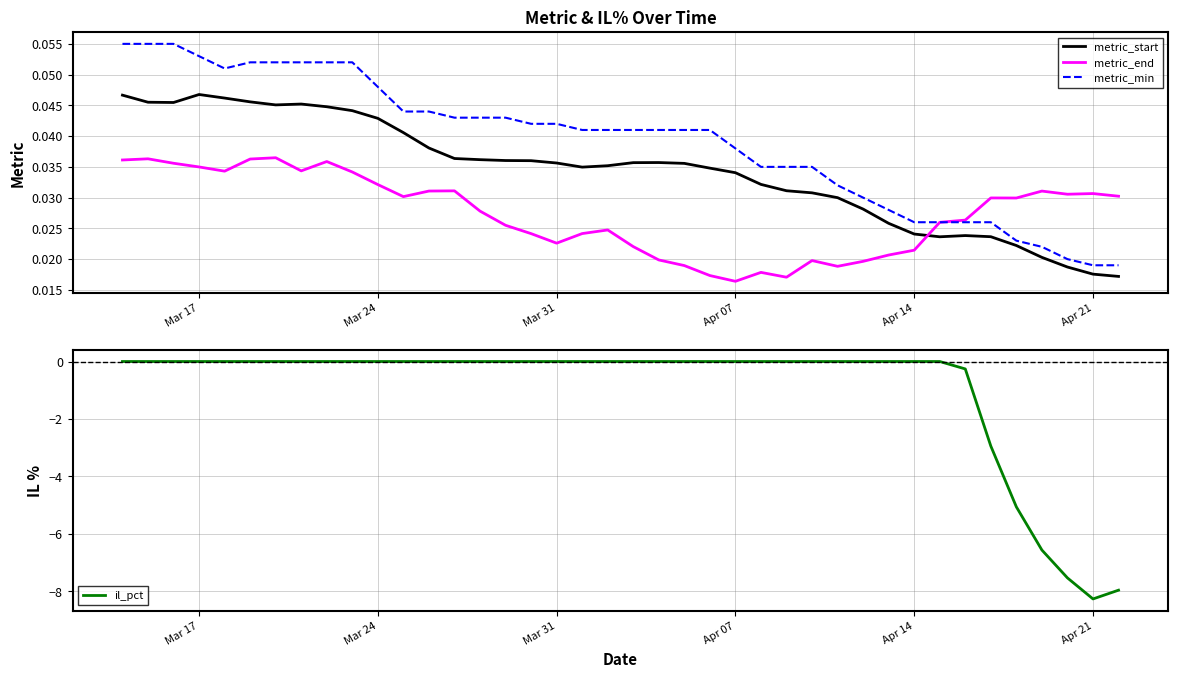

True or false: metric_min has more than 0 interior local peaks.

False